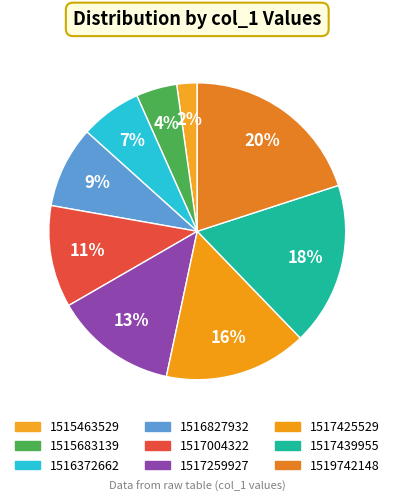

Does any single category account for the majority?

No